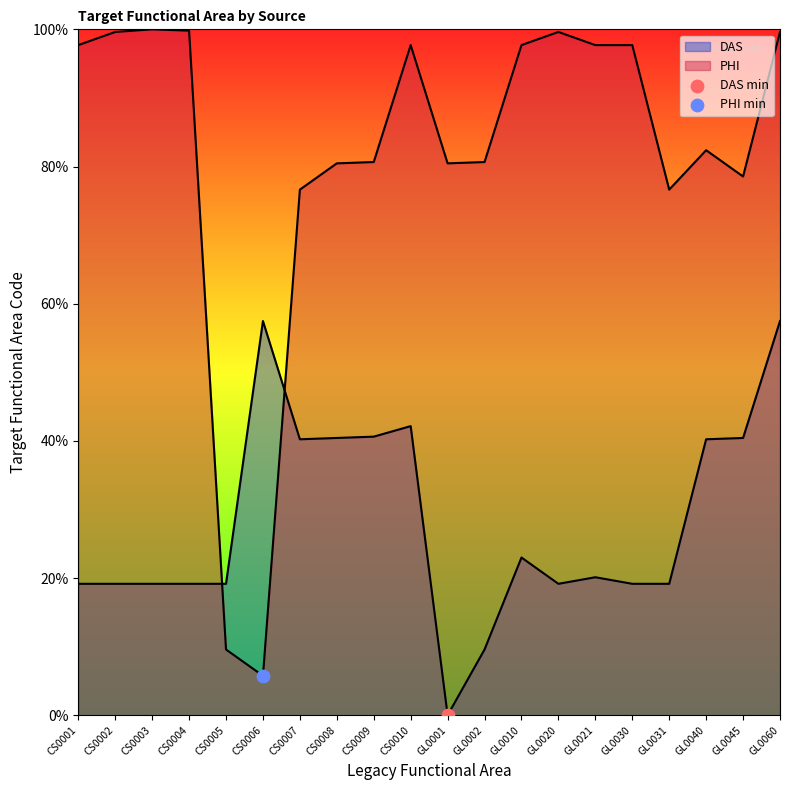

Which series reaches the minimum Y coordinate?

DAS